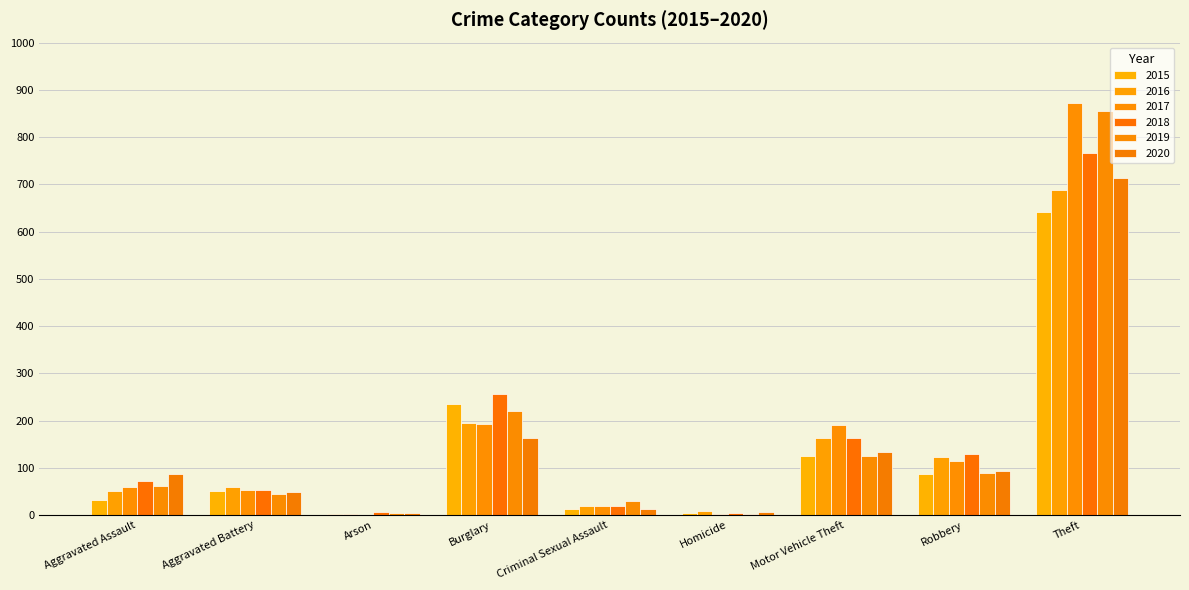

At how many categories does at least one series exceed 591?

1